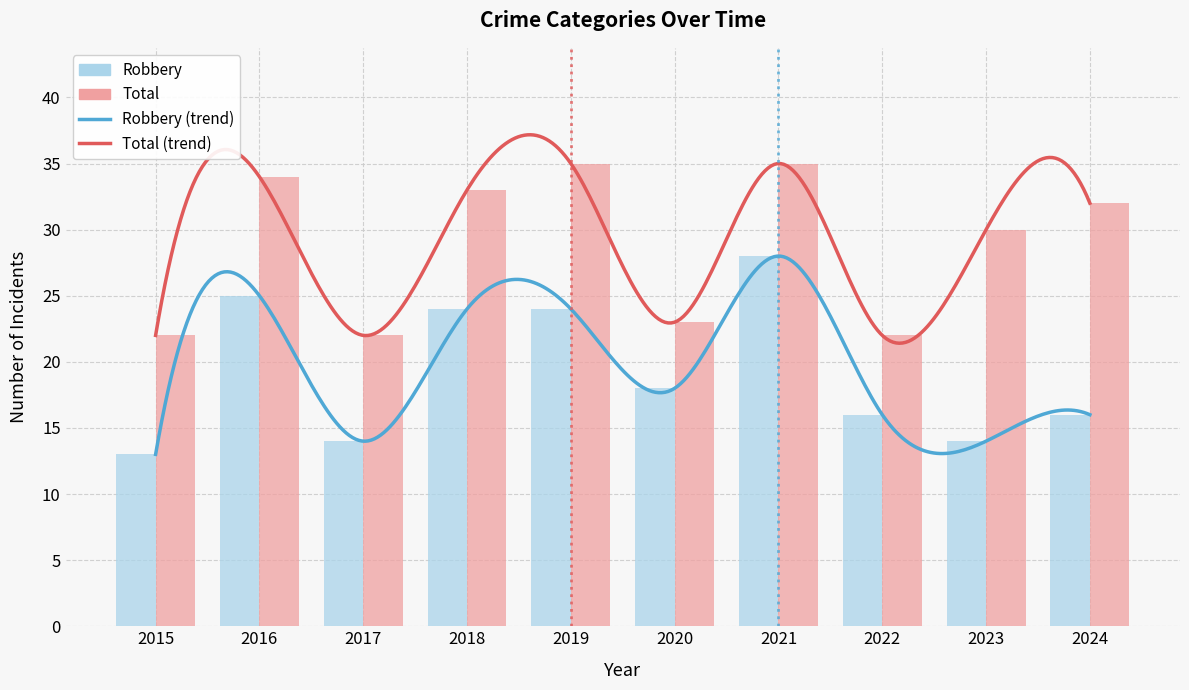

Is the value of Robbery at 2021 greater than the value of Total at 2022?

Yes